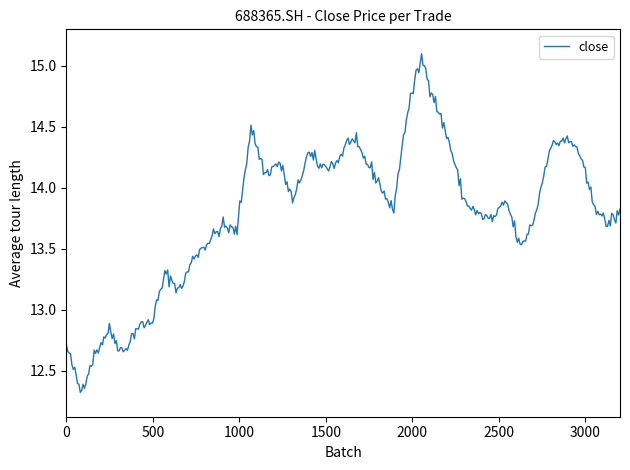

What is the difference between the maximum and minimum values?

2.8